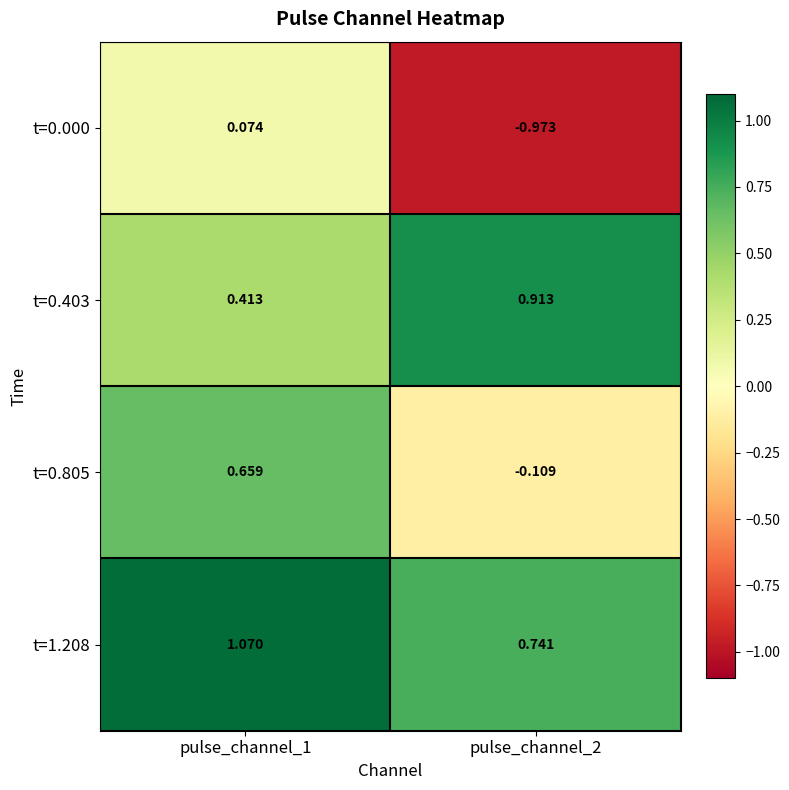

Is the value of t=0.403 at pulse_channel_1 greater than the value of t=1.208 at pulse_channel_1?

No